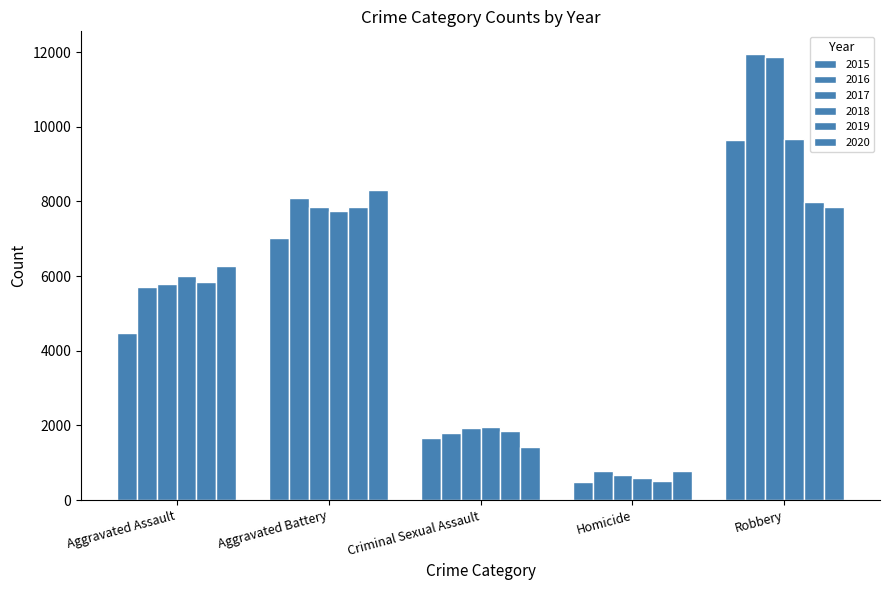

Does the chart contain any negative values?

No